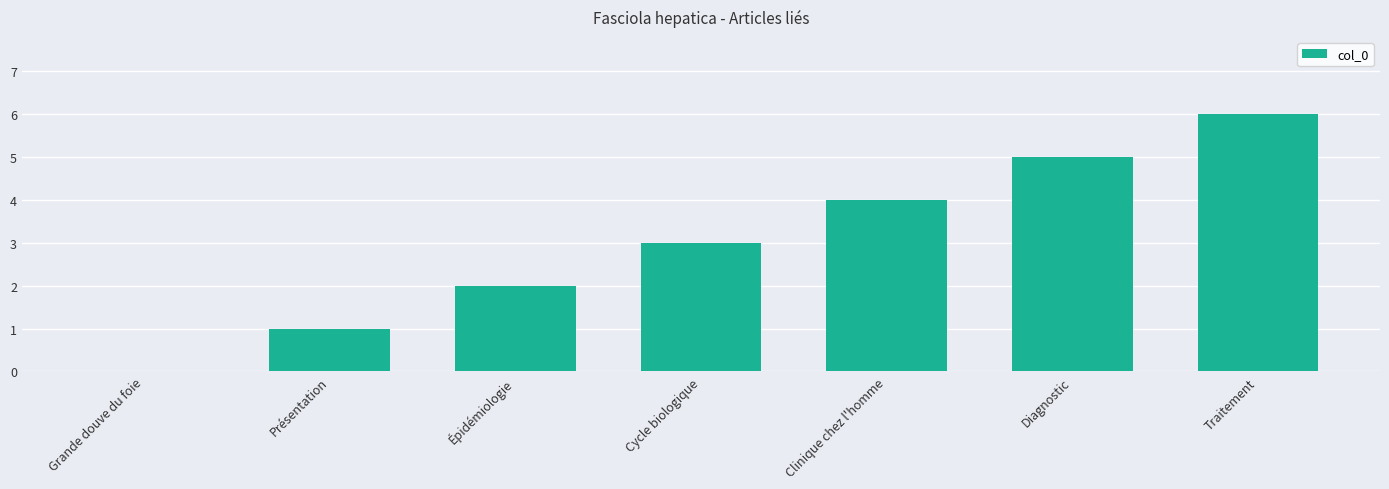

Reading right to left, list all the values displayed in this chart.

Traitement=6	Diagnostic=5	Clinique chez l'homme=4	Cycle biologique=3	Épidémiologie=2	Présentation=1	Grande douve du foie=0